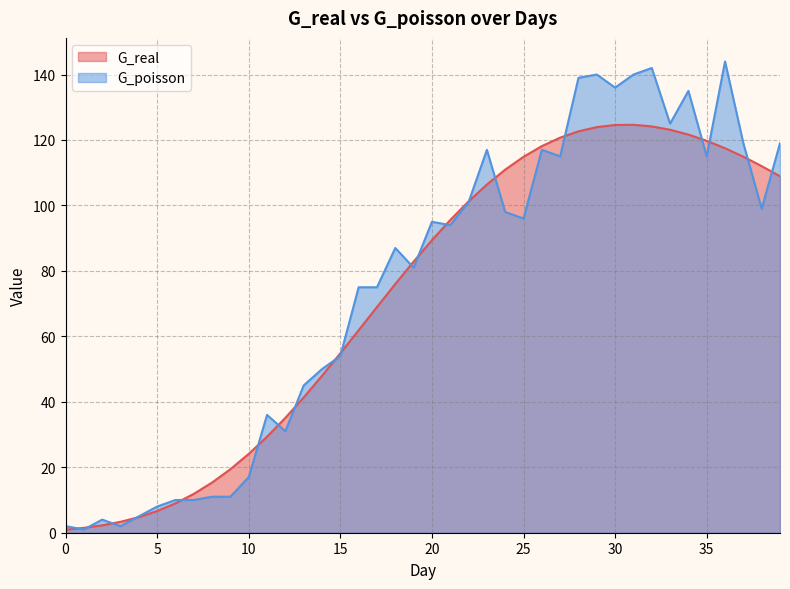

Where does the G_real series first go above 89?

20